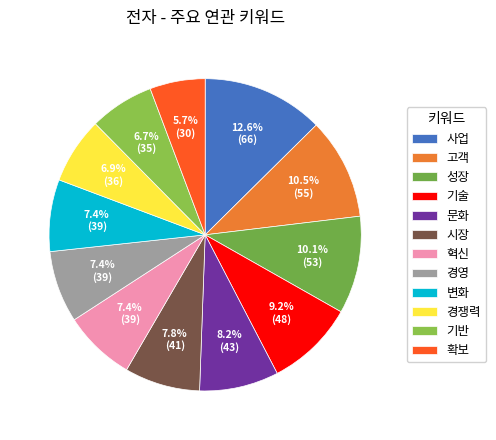

Is it true that 변화 is 21% of the pie?

False